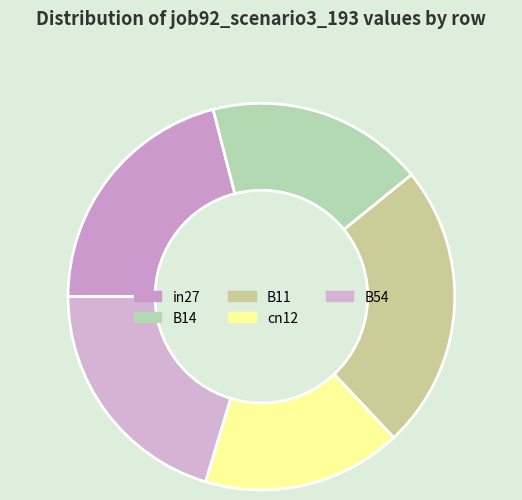

Rank the categories by value from highest to lowest.

B11, in27, B54, B14, cn12